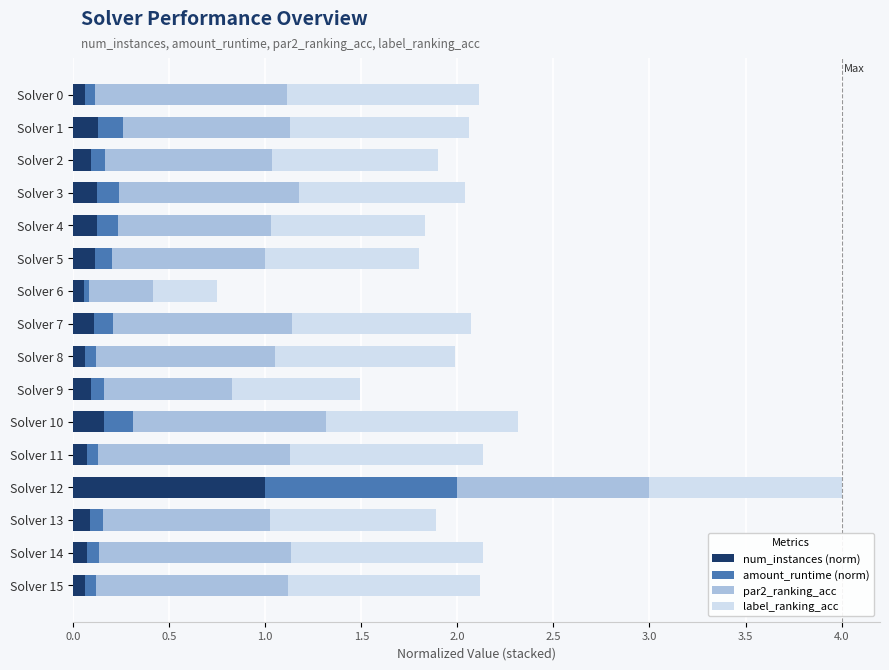

Which category has the highest value in the num_instances (norm) series?

Solver 12